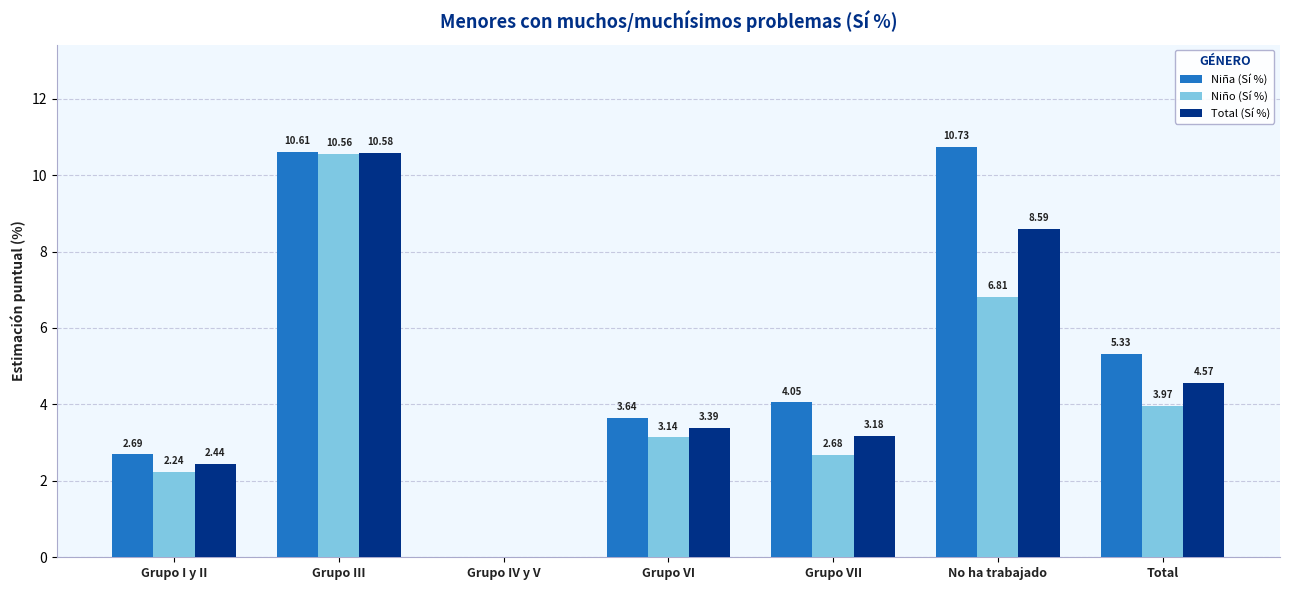

True or false: Niño (Sí %) has a value of 4.2 at Grupo VII.

False